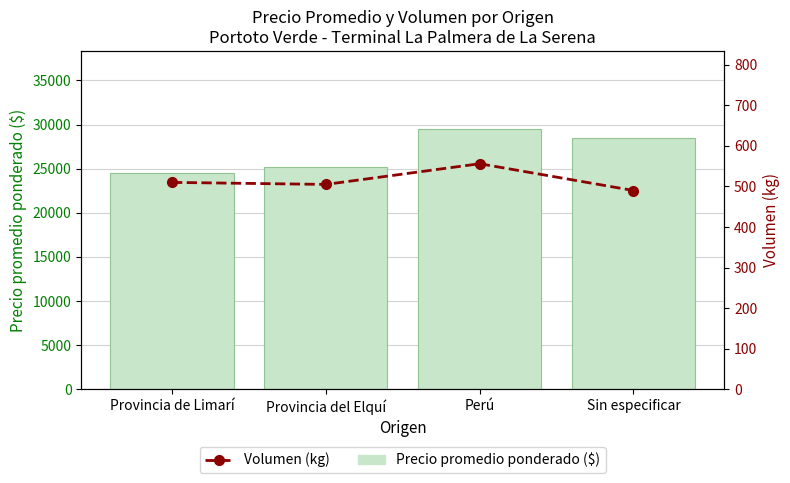

What is the difference between the Precio promedio ponderado ($) values at Provincia del Elquí and Provincia de Limarí?

667